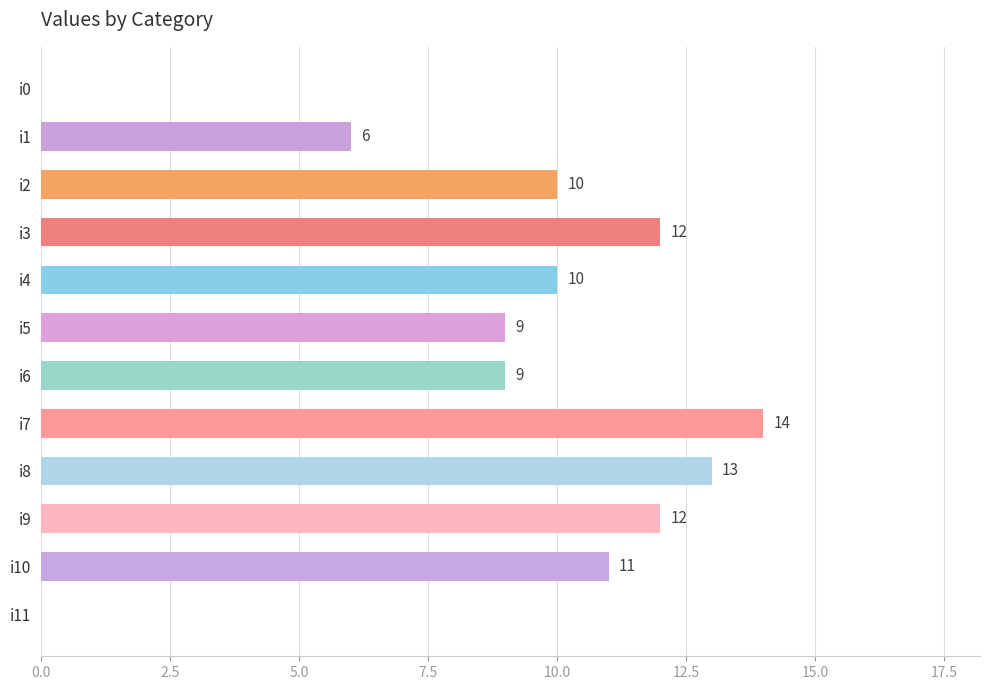

Are the bars horizontal?

Yes